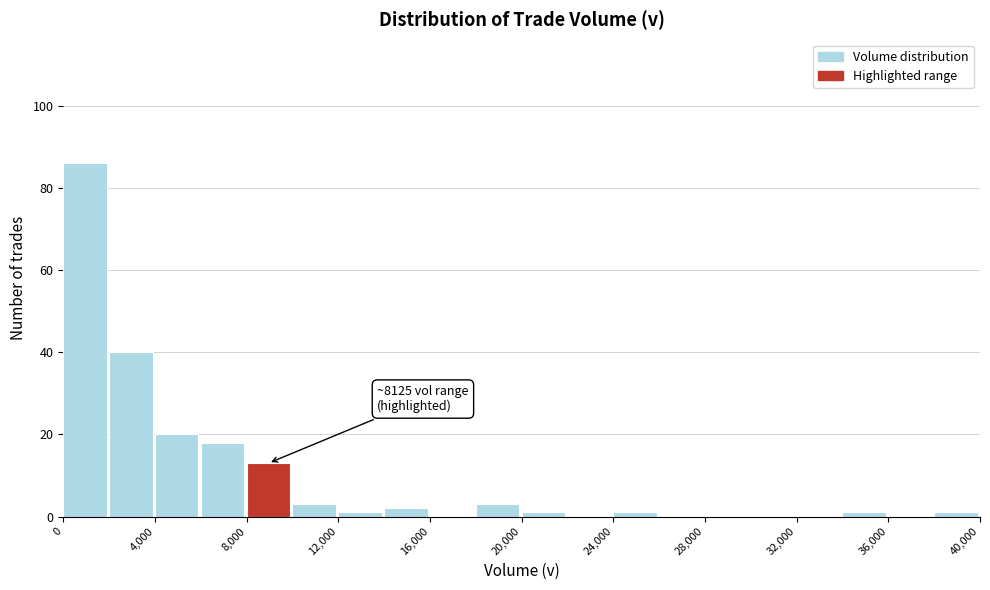

Over which range of the x-axis is the bar tallest?

0 to 2000